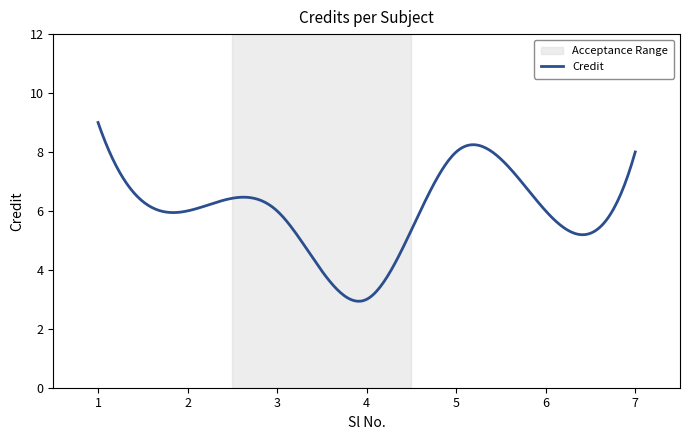

What is the difference between the maximum and minimum values?

6.1